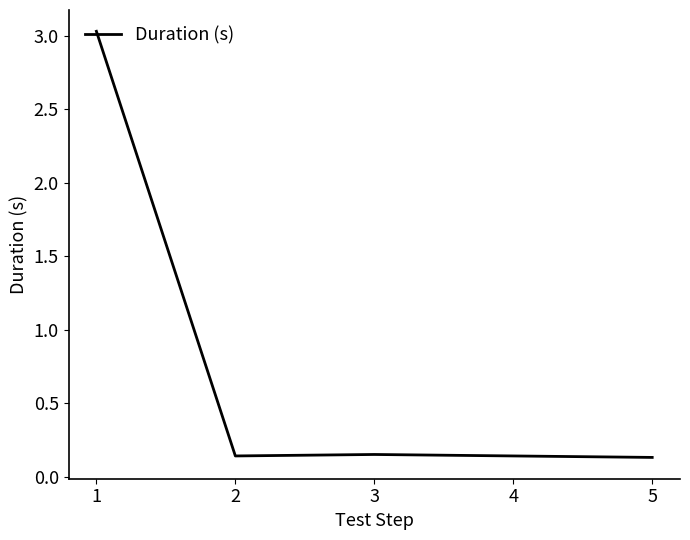

True or false: the data has more than 1 interior local peaks.

False